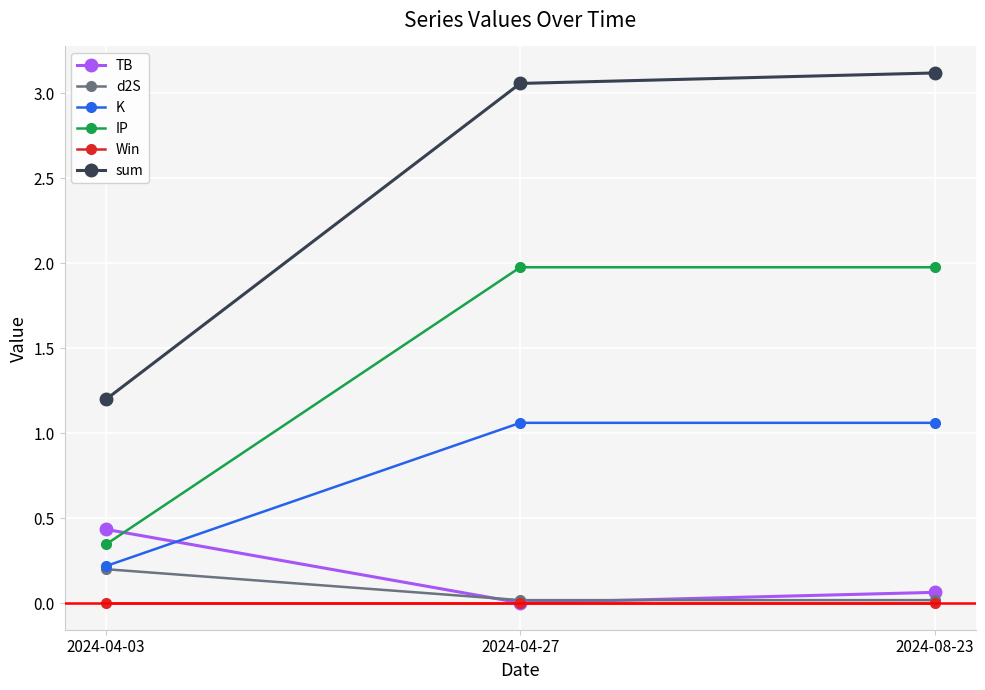

The sum series shows 1.7 at 2024-08-23. True or false?

False